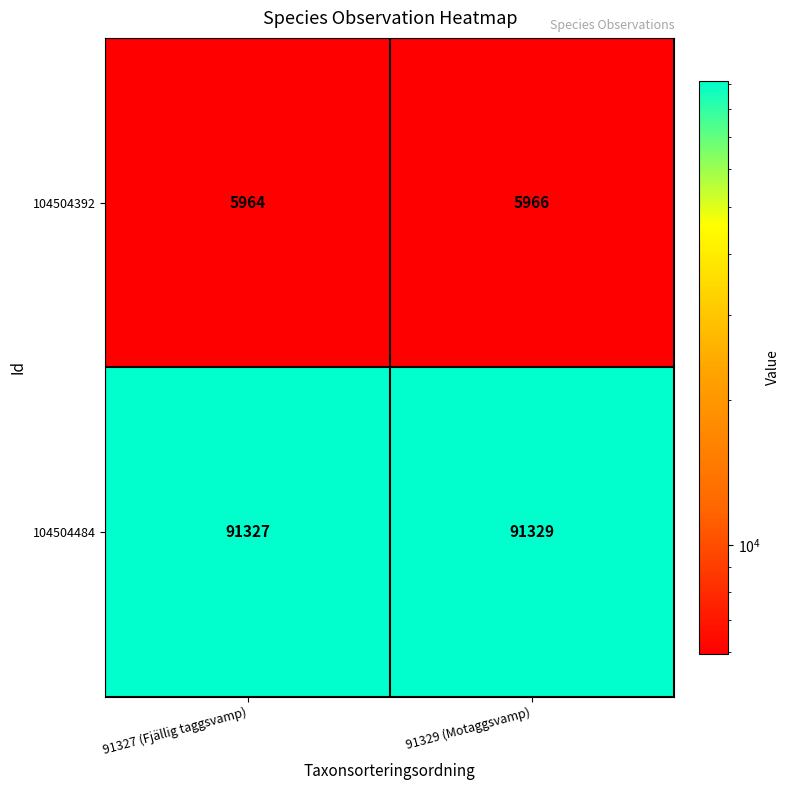

Which series has the largest total across all categories?

104504484